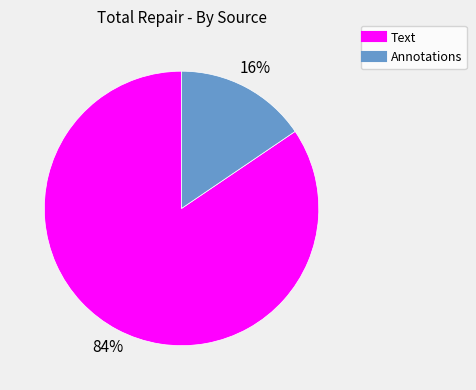

How many segments does this pie chart have?

2